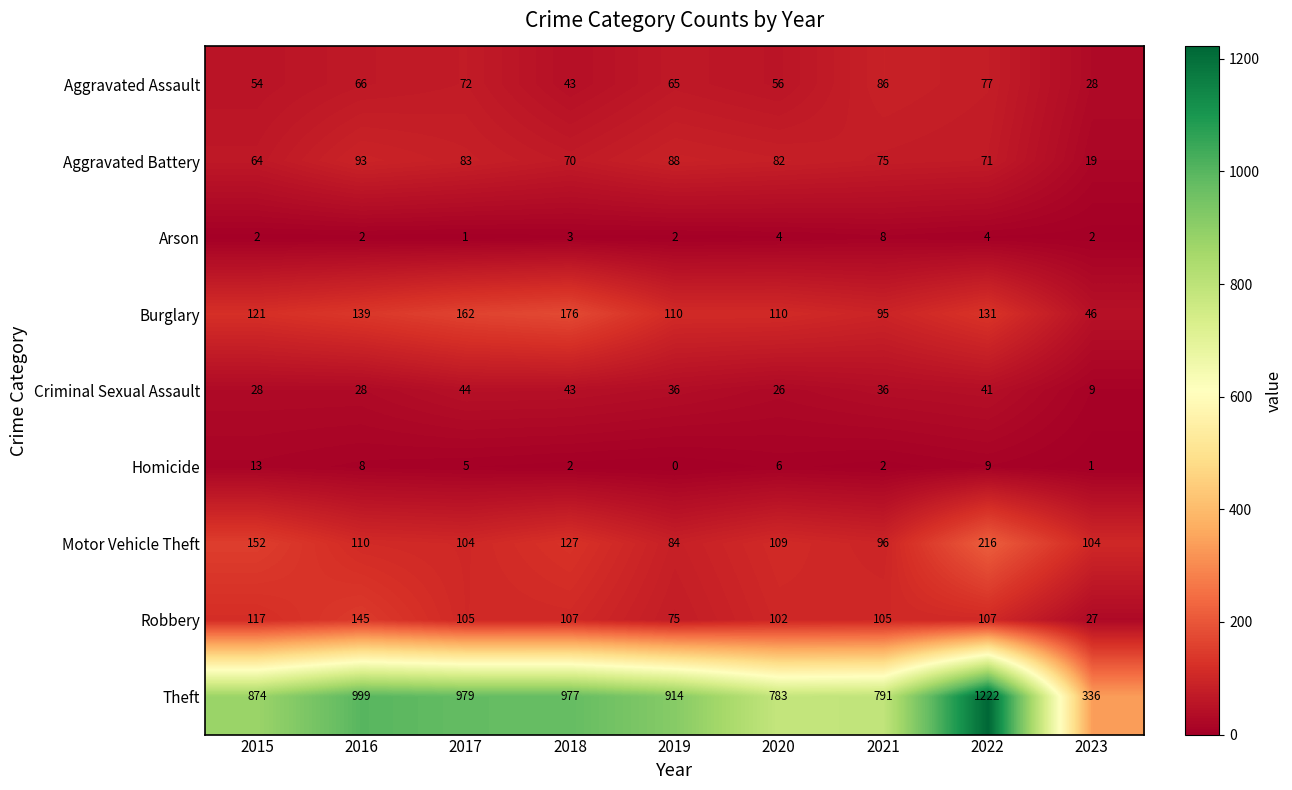

At which category does the chart reach its peak across all series?

2022